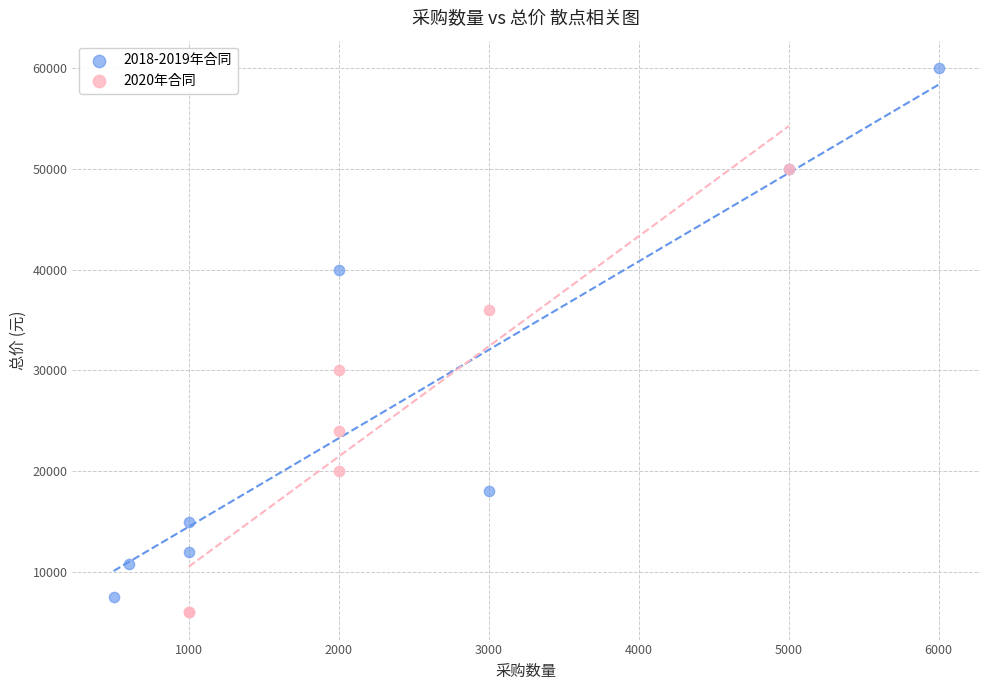

Which series reaches the maximum Y coordinate?

2018-2019年合同